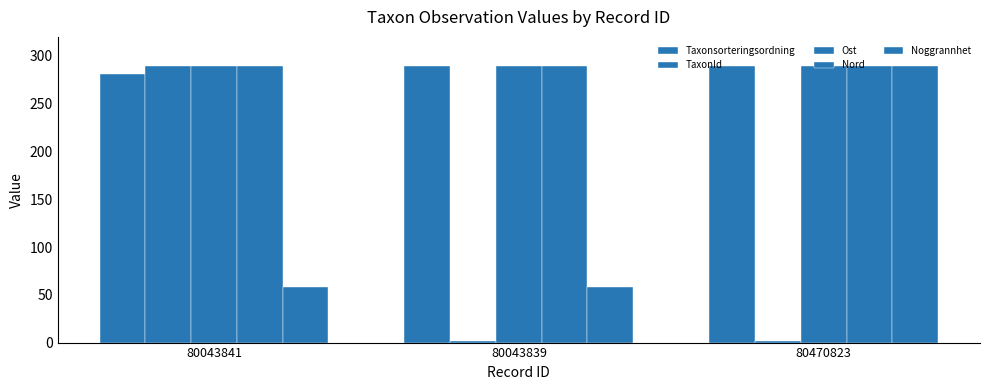

Which category has the lowest value across all series?

80043839